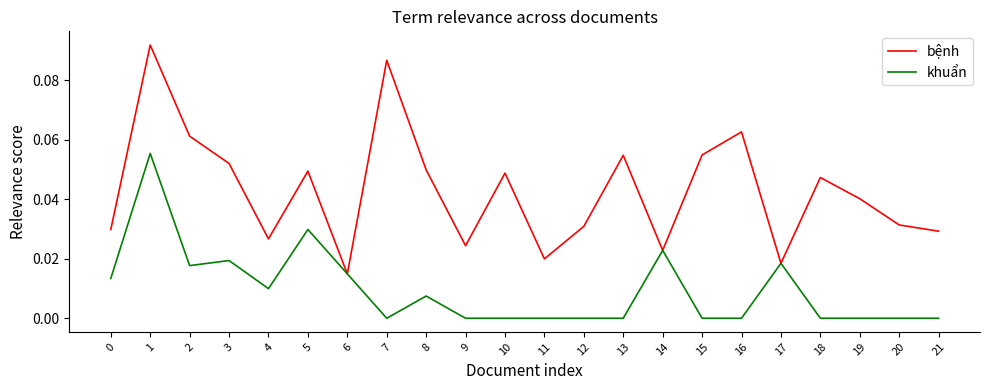

At 5, list the series in order from largest to smallest.

bệnh, khuẩn